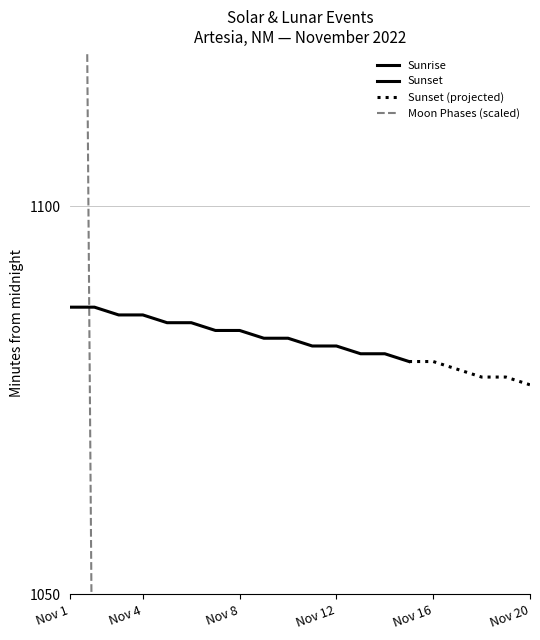

Which has a higher value, 2022-11-03 or 2022-11-13?

2022-11-03